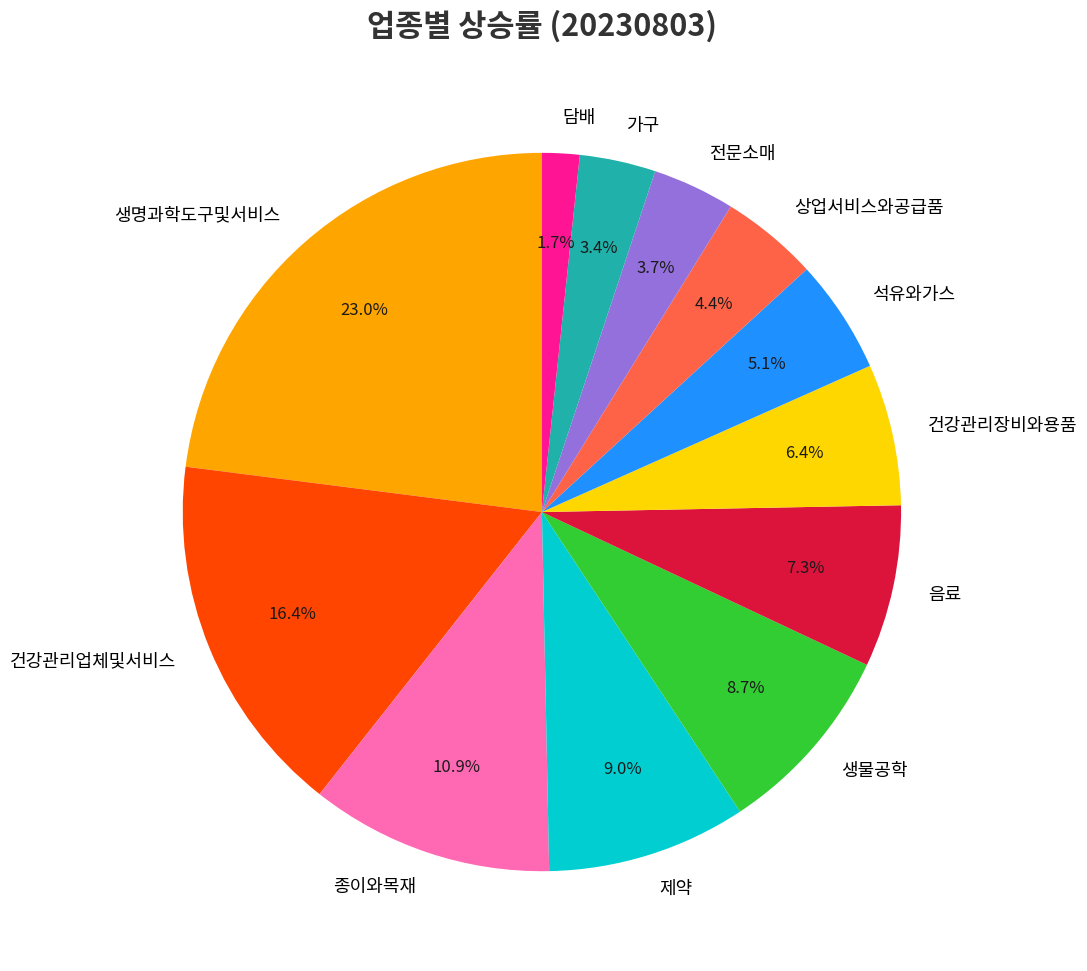

How many segments does this pie chart have?

12